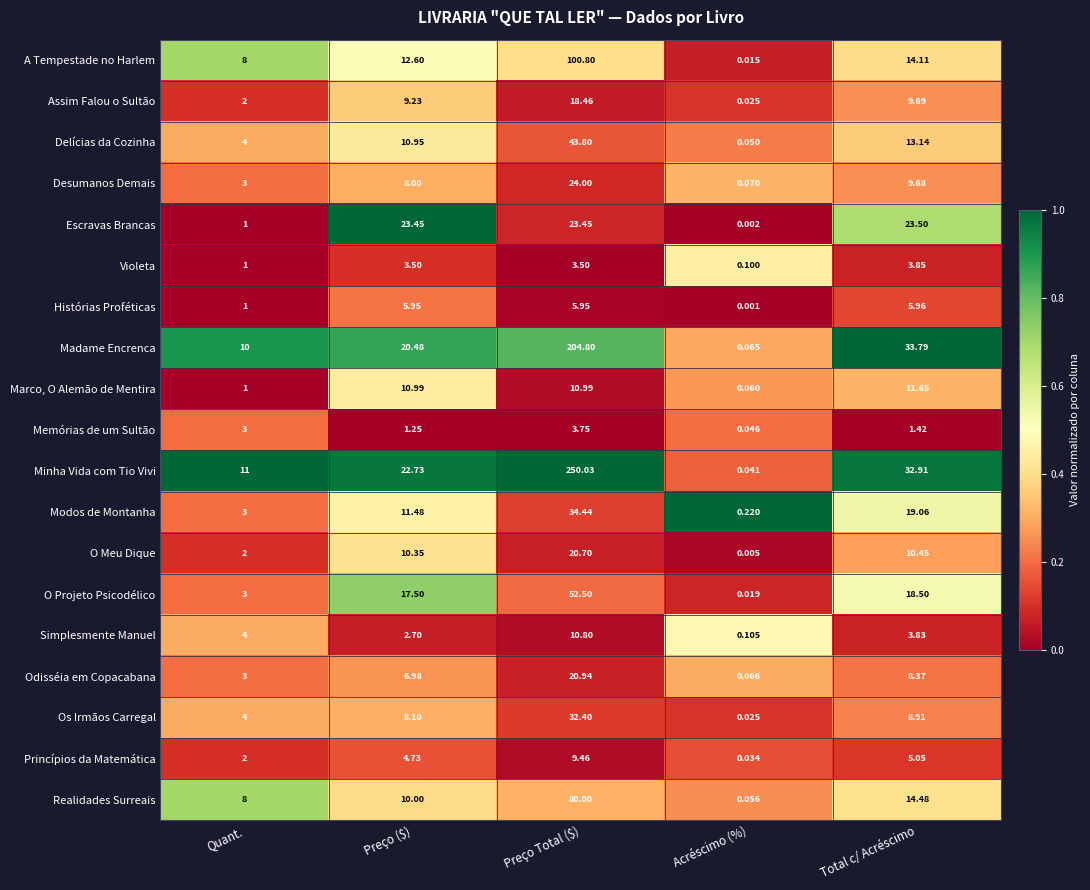

Where does the Os Irmãos Carregal series first go above 8?

Preço ($)